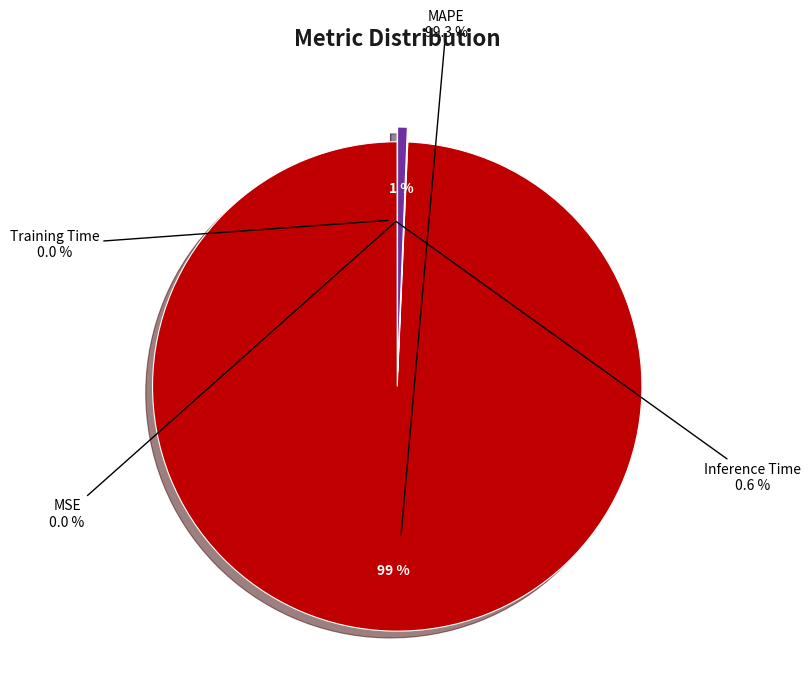

Rank the categories by value from lowest to highest.

MSE, Training Time, Inference Time, MAPE